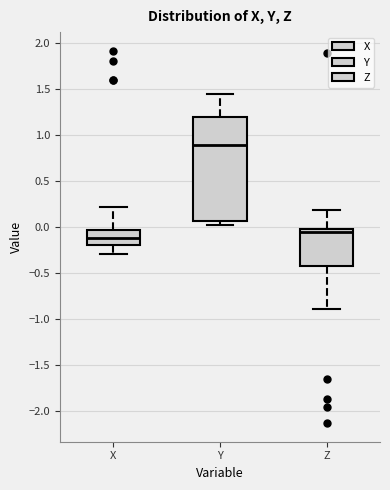

Which box's median line is the lowest?

X